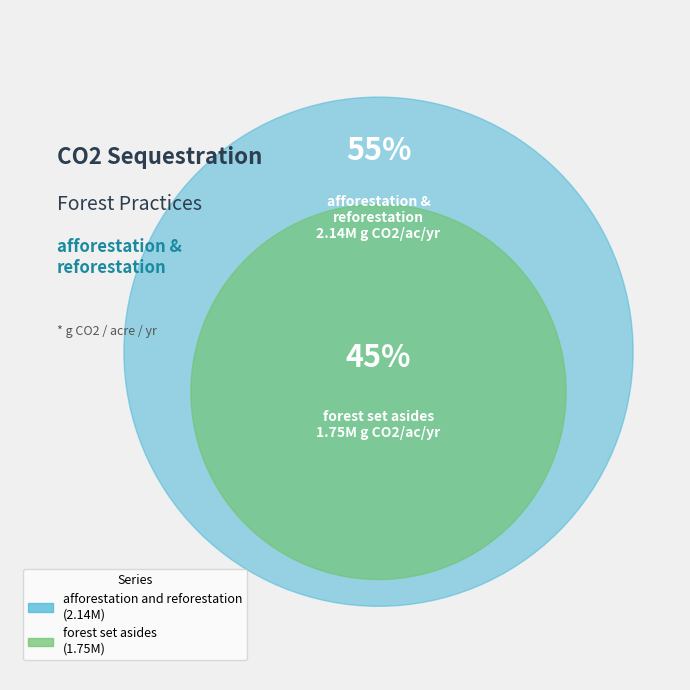

What percentage is NOT represented by forest set asides?

55.0%